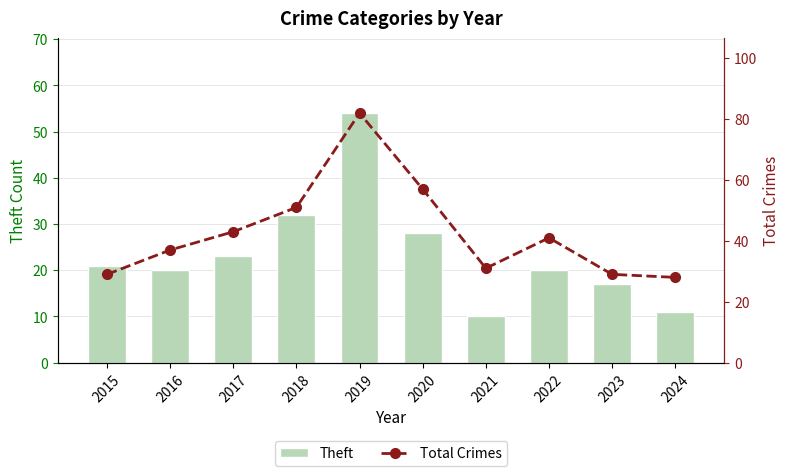

Rank the series at 2017 from lowest to highest value.

Theft, Total Crimes